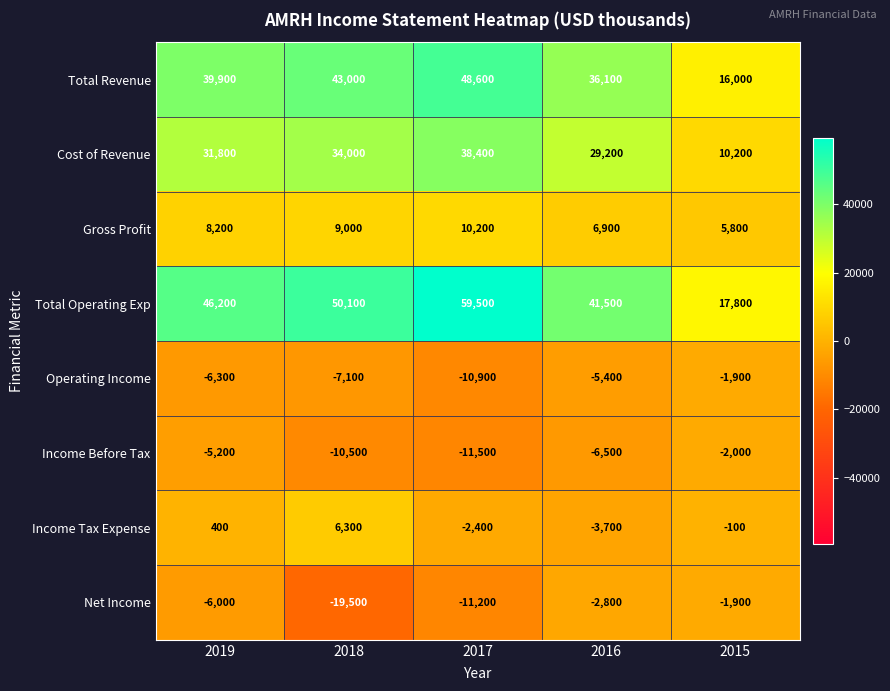

What is the maximum value shown in the chart?

59500